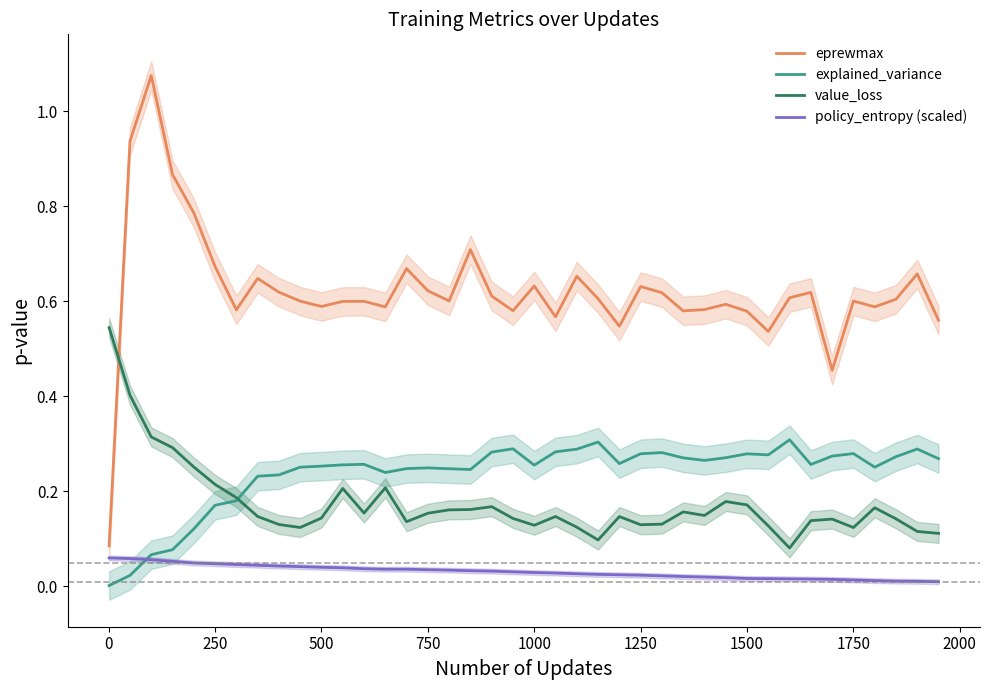

After their last crossing, which series has the higher values: policy_entropy (scaled) or explained_variance?

explained_variance